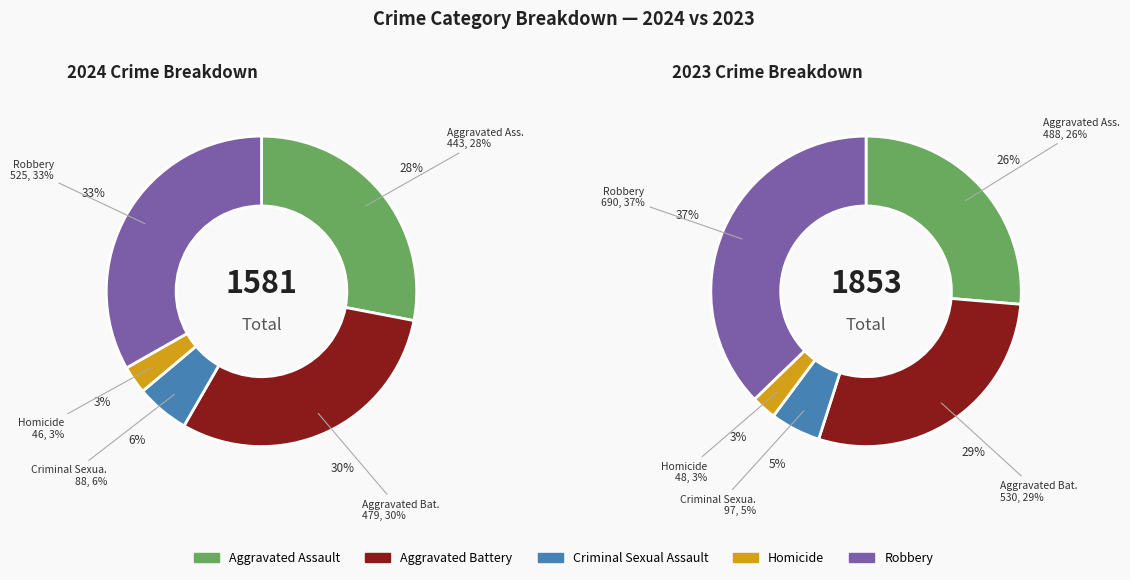

Do Criminal Sexual Assault and Aggravated Assault together represent more than half of the pie?

No